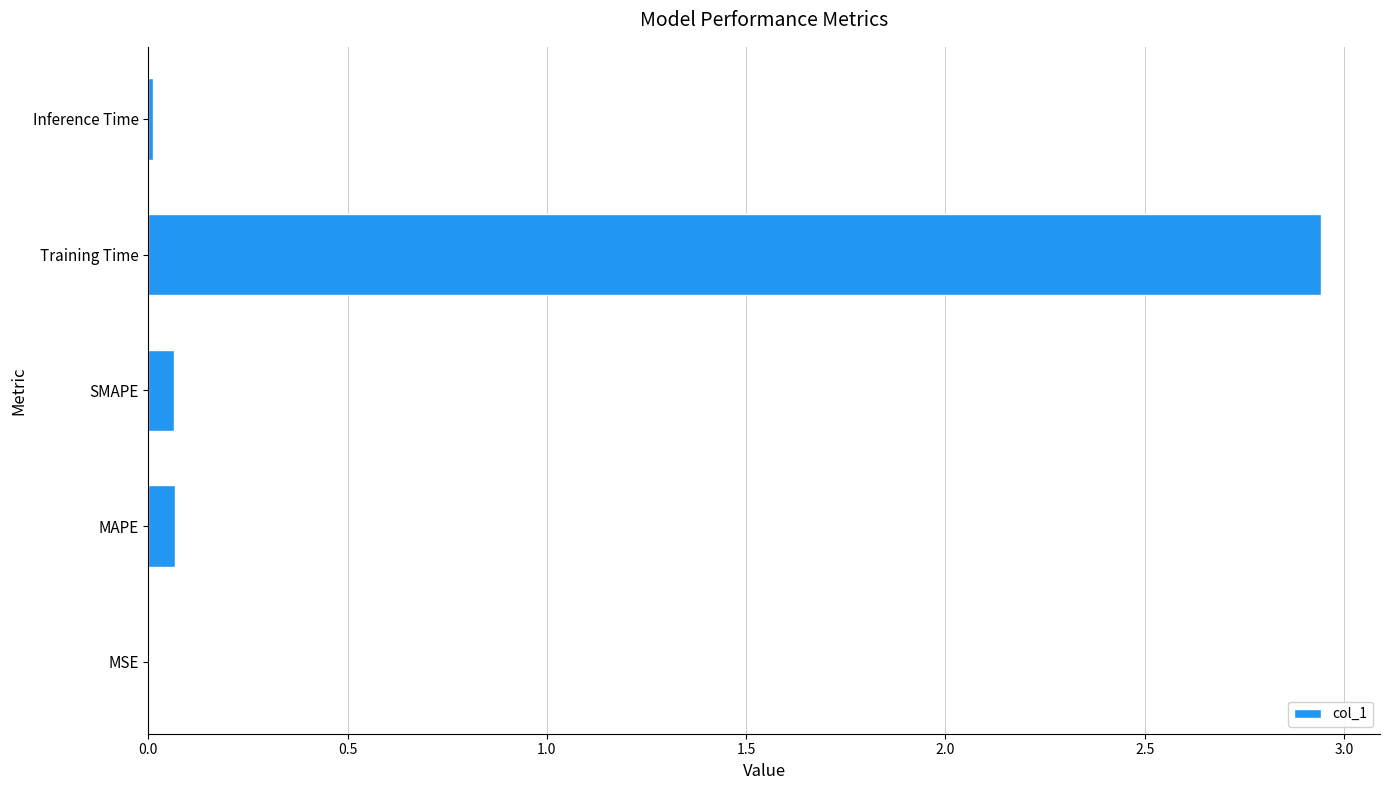

What is the change in value from MAPE to Training Time?

+2.9